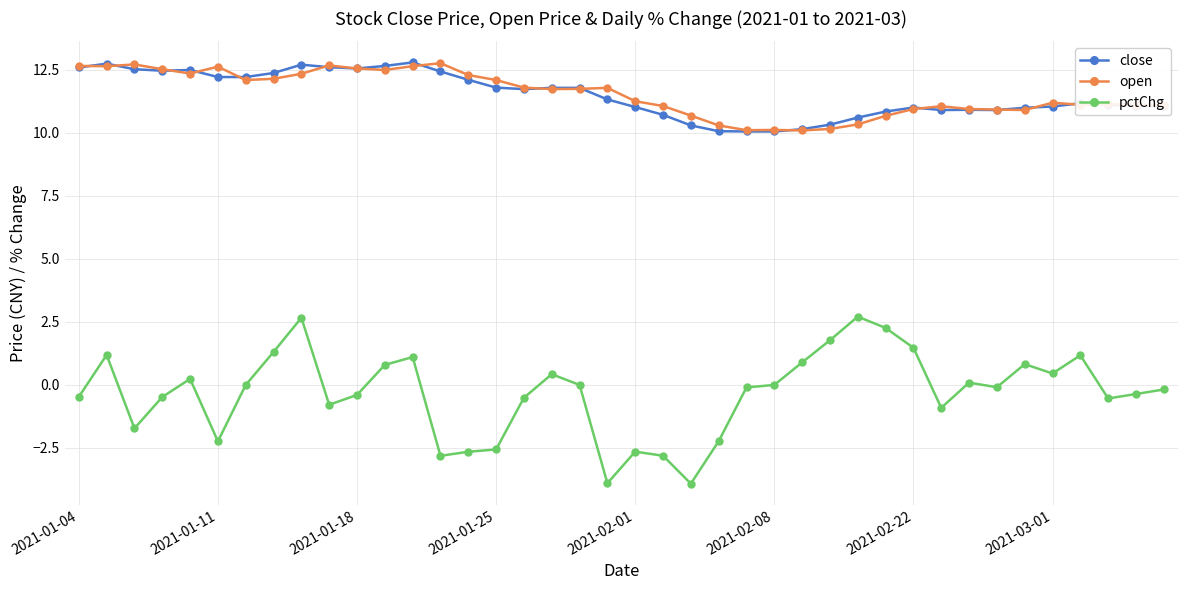

What is the value of the pctChg point at the 14th from the left?

-2.8